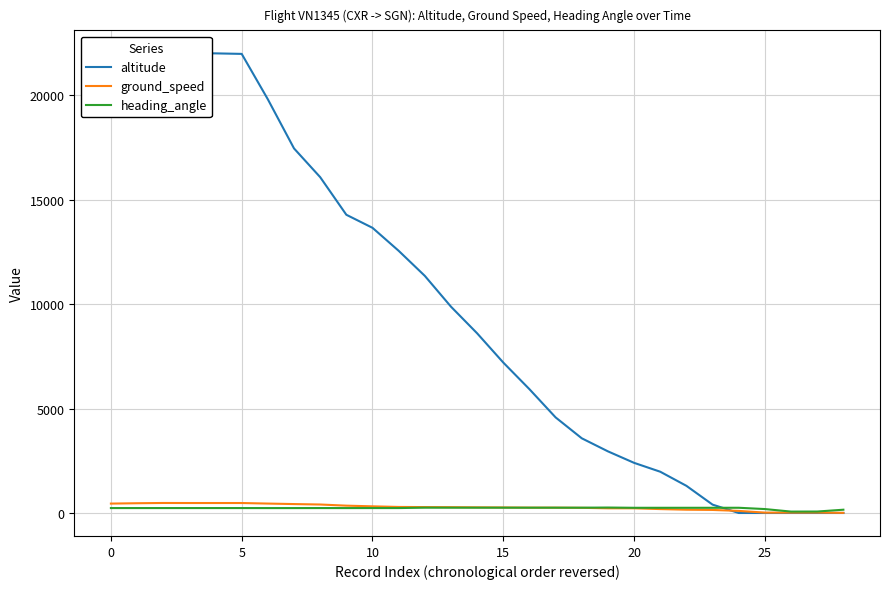

What is the difference between the maximum and minimum values in the altitude series?

22000